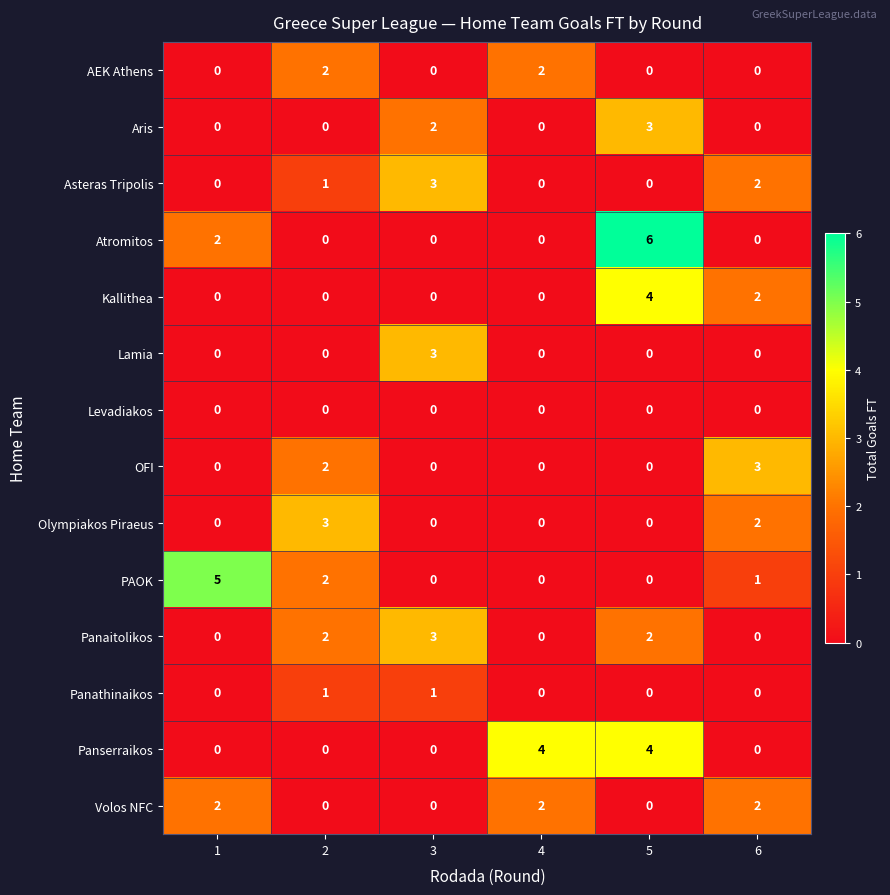

Which category has the highest value across all series?

5